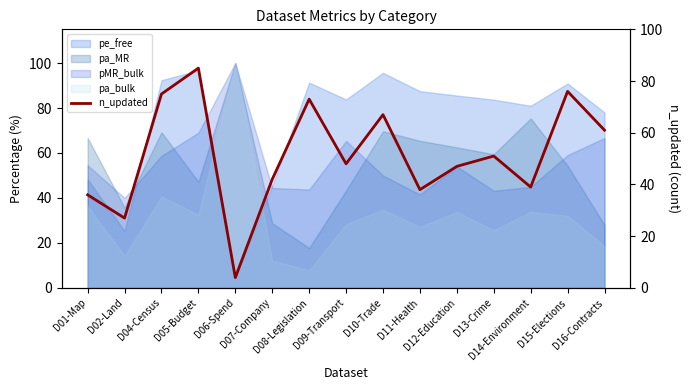

What is the change in value from D09-Transport to D13-Crime?

+3